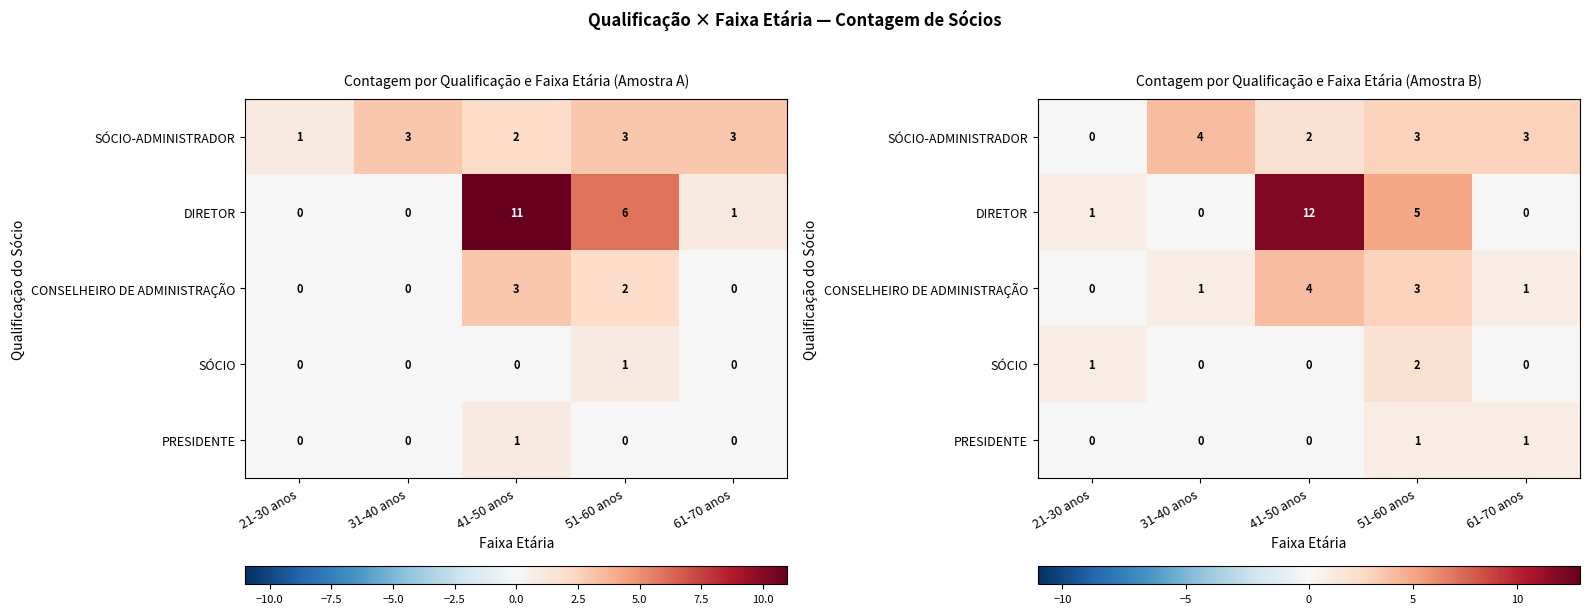

At how many categories does at least one series exceed 7?

1